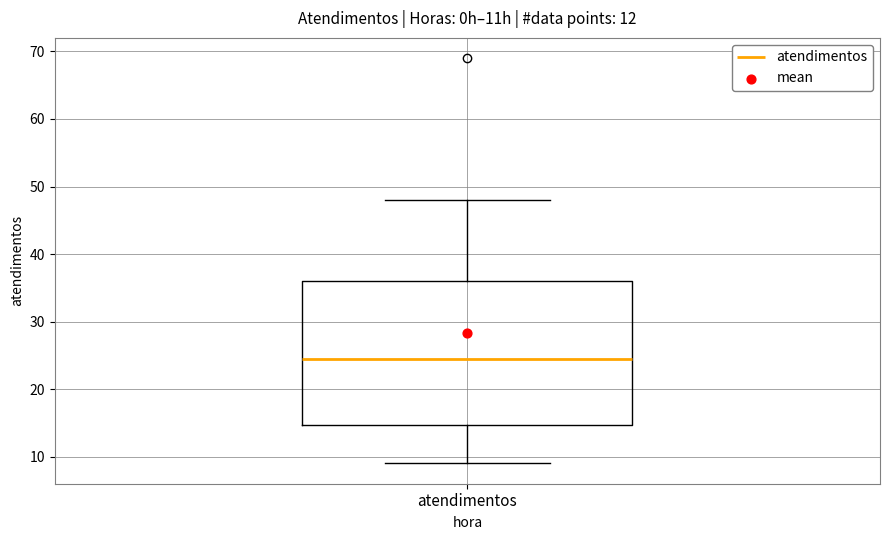

Read this box plot against the y-axis: the position of the median line, the range covered by the box, and the ends of both whiskers. The values are not printed on the chart, so give them approximately, as read against the axis.

median 25, box 15 to 36, whiskers 9 to 48